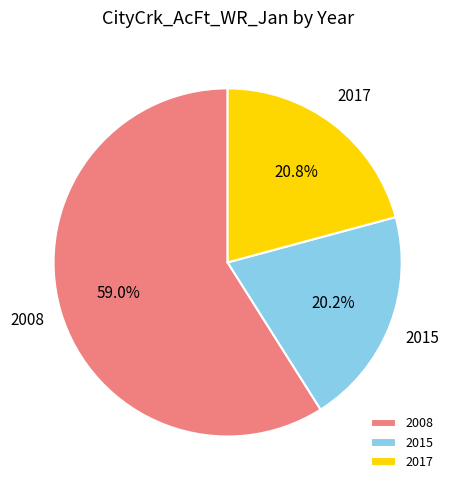

What is the majority slice?

2008